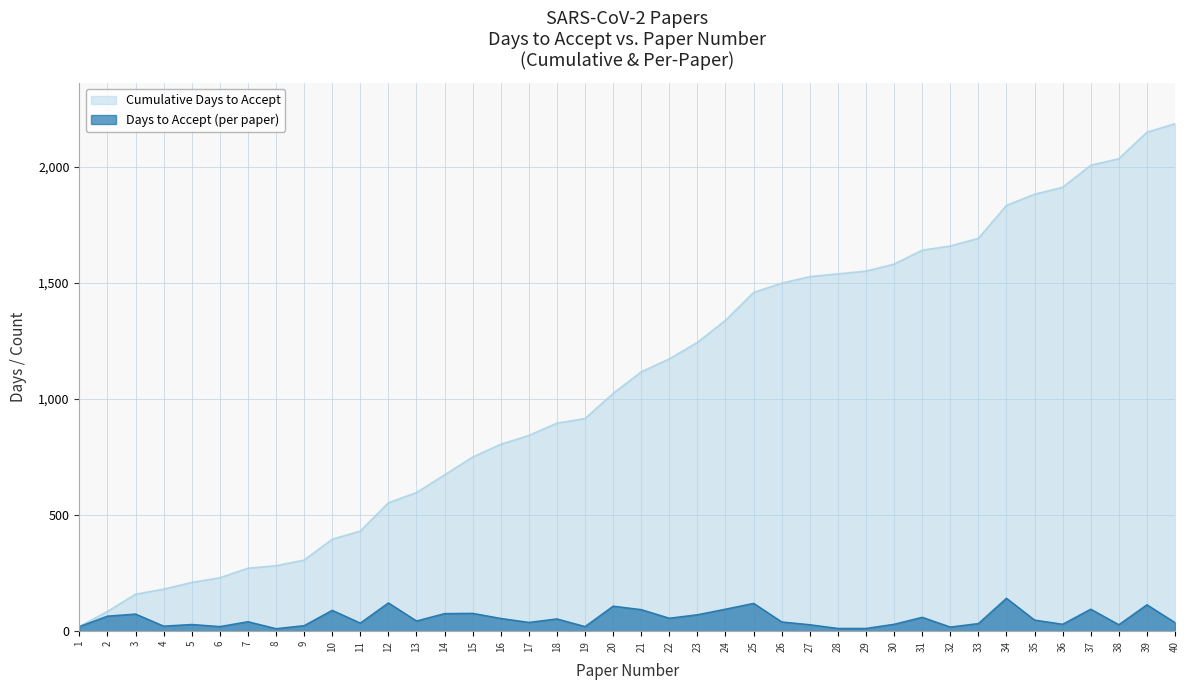

At 3, list the series in order from largest to smallest.

Cumulative Days to Accept, Days to Accept (per paper)